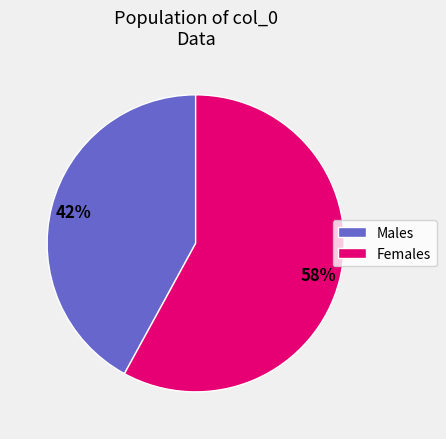

To the nearest percent, what is the average slice percentage?

50%